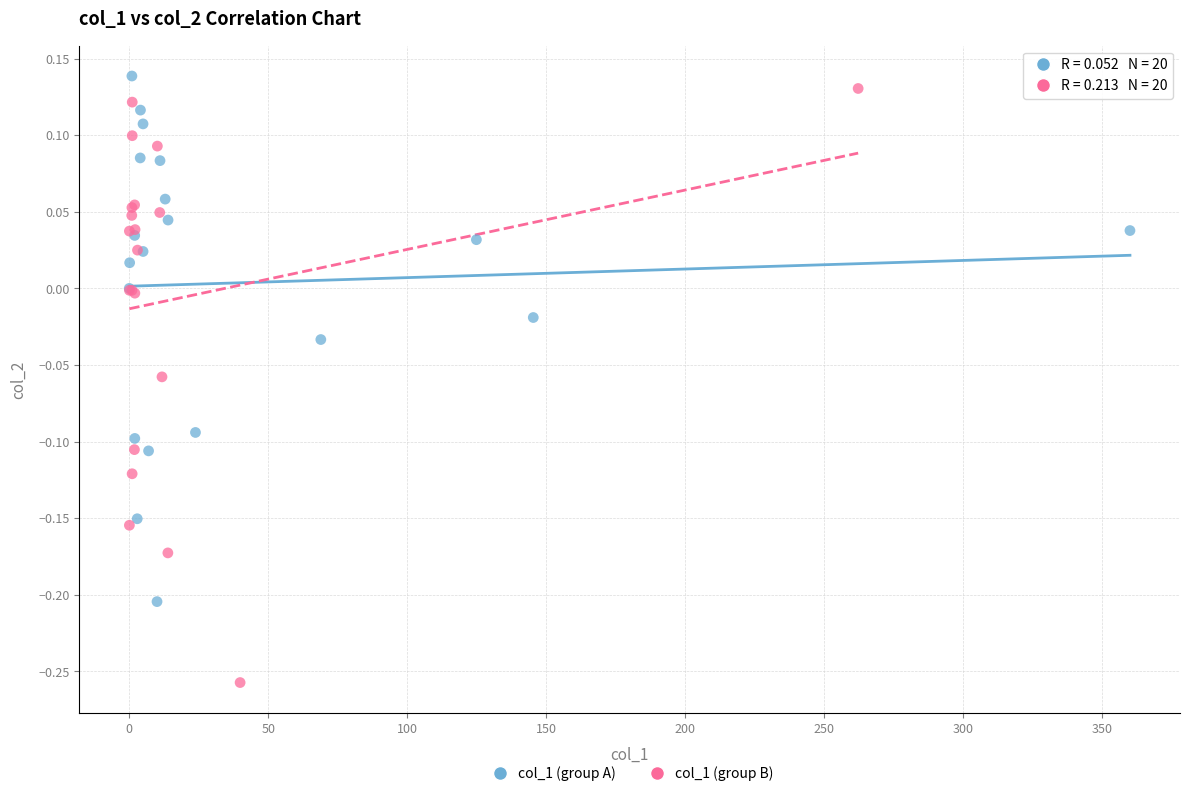

Which series reaches the minimum Y coordinate?

col_1 (group B)